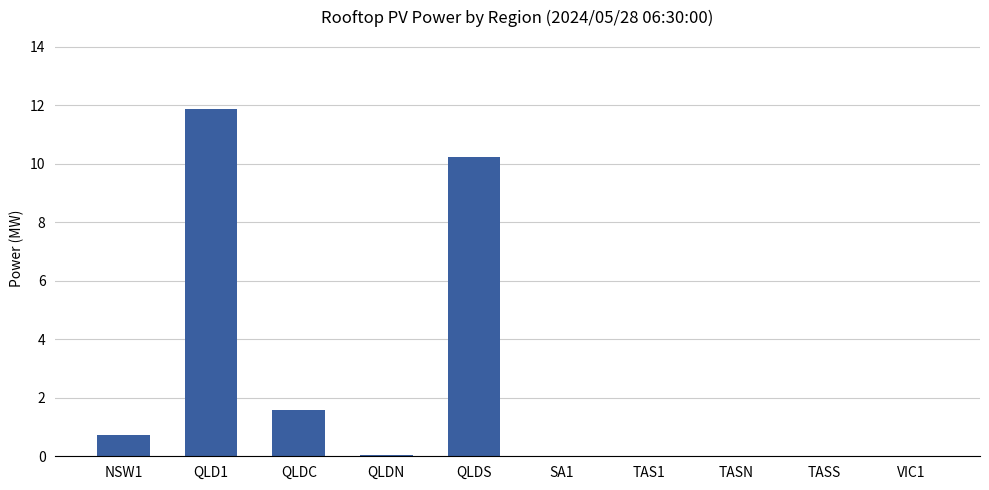

What is the greatest value displayed?

11.9